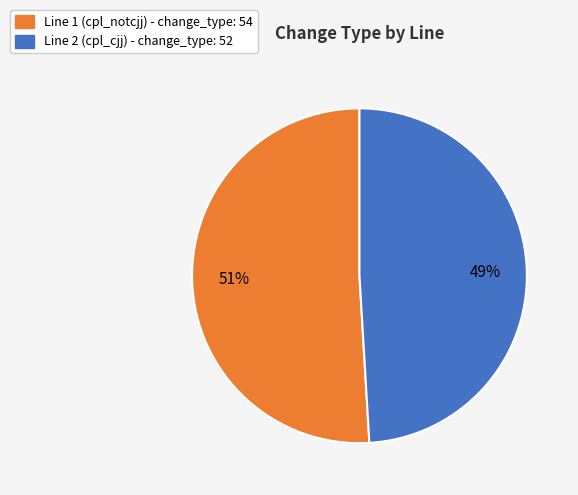

To the nearest percent, what is the difference between the largest and smallest slice percentages?

2%